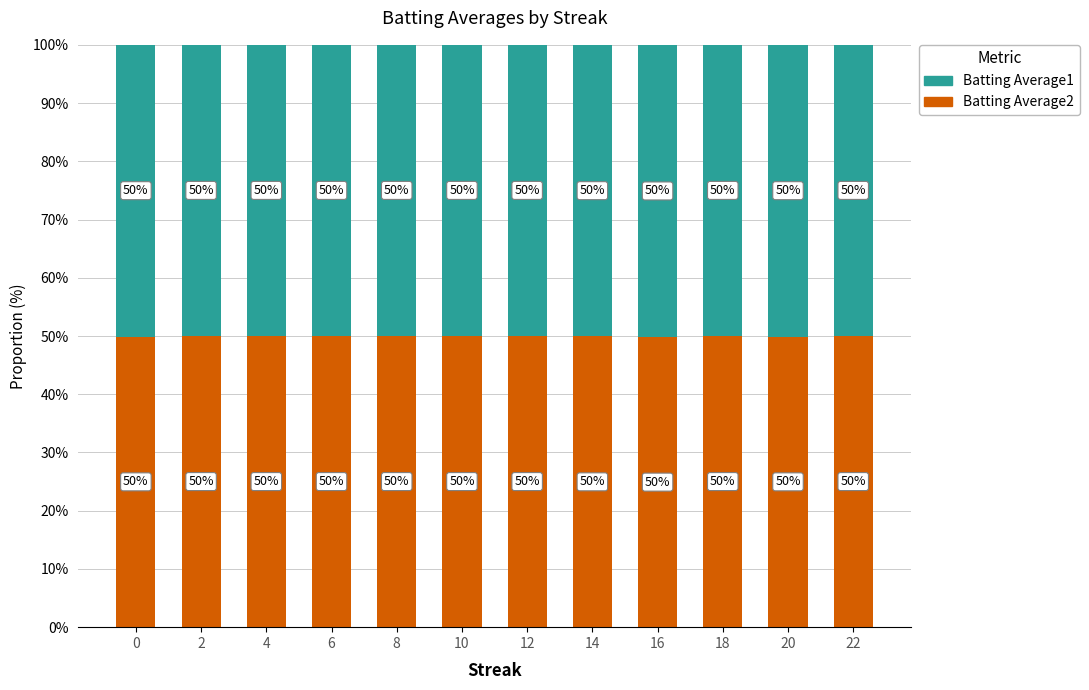

What are all the series names shown in the legend?

Batting Average1, Batting Average2